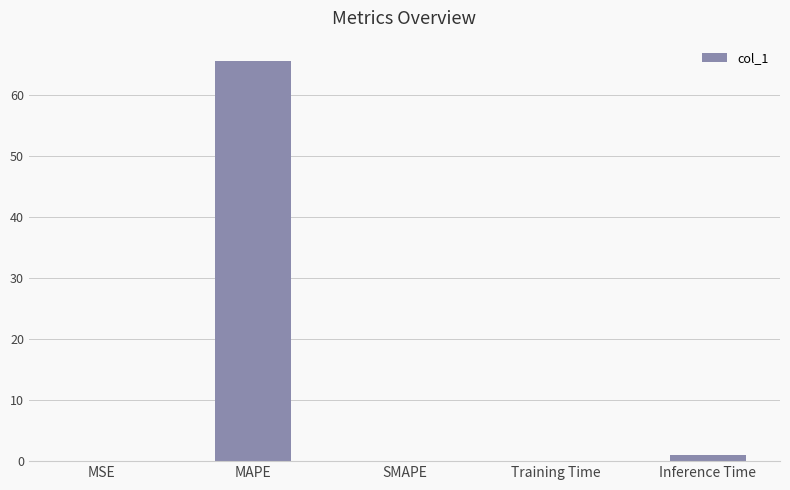

The value at MAPE is 65.7. True or false?

True